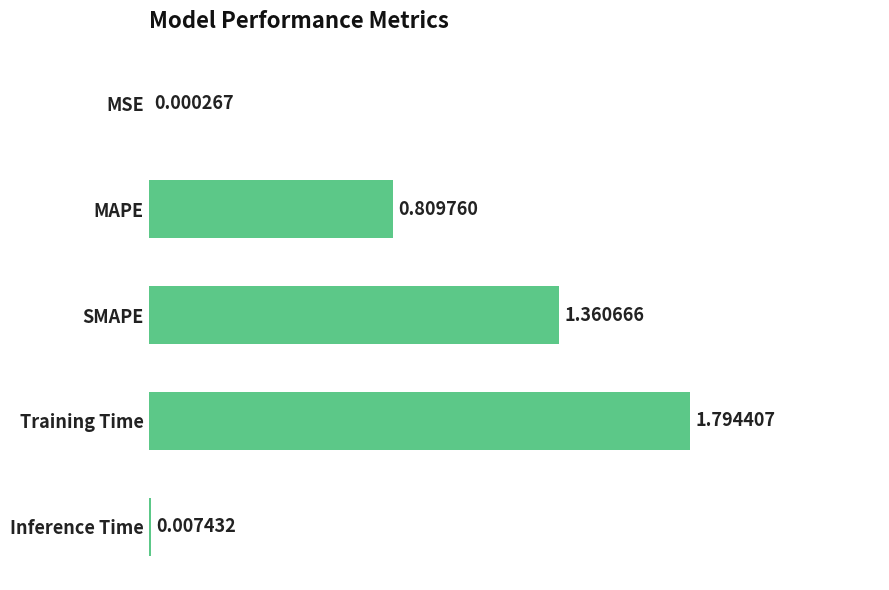

What is the sum of the values at MAPE and Training Time?

2.6